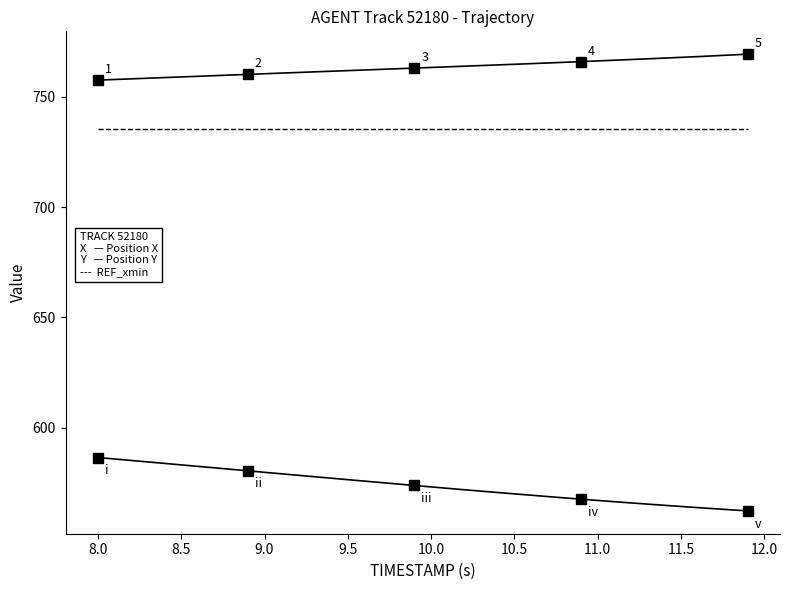

How many lines are shown in the chart?

3